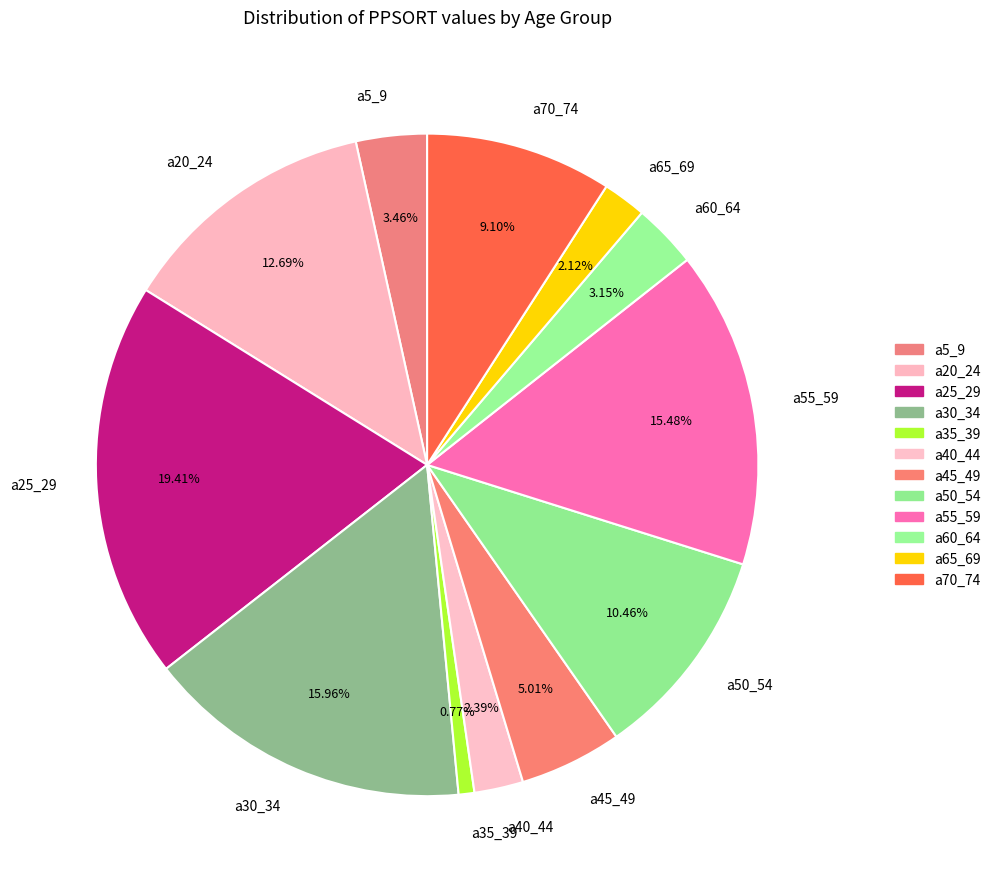

Does any single category account for the majority?

No